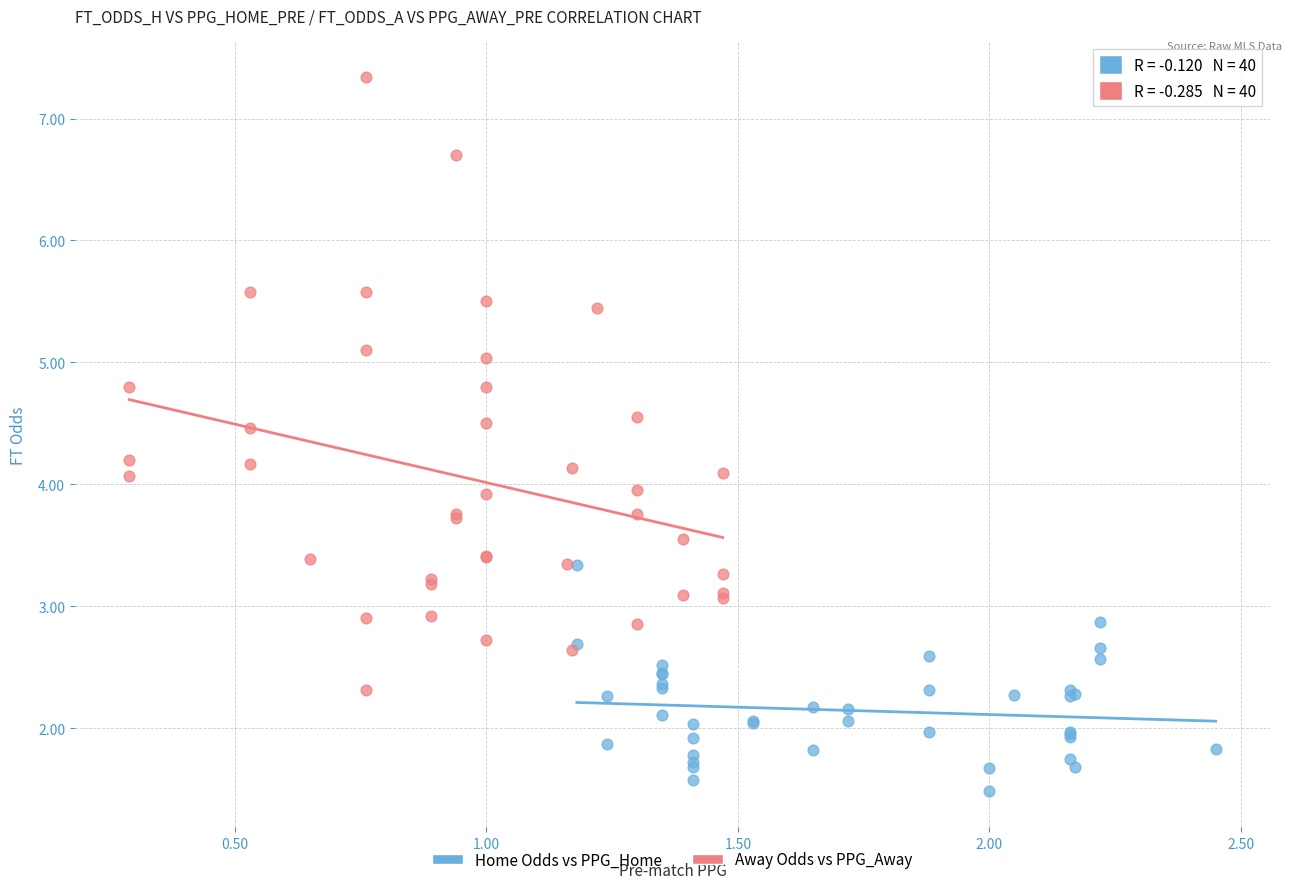

Which series has the largest Y range (max minus min)?

Away Odds vs PPG_Away